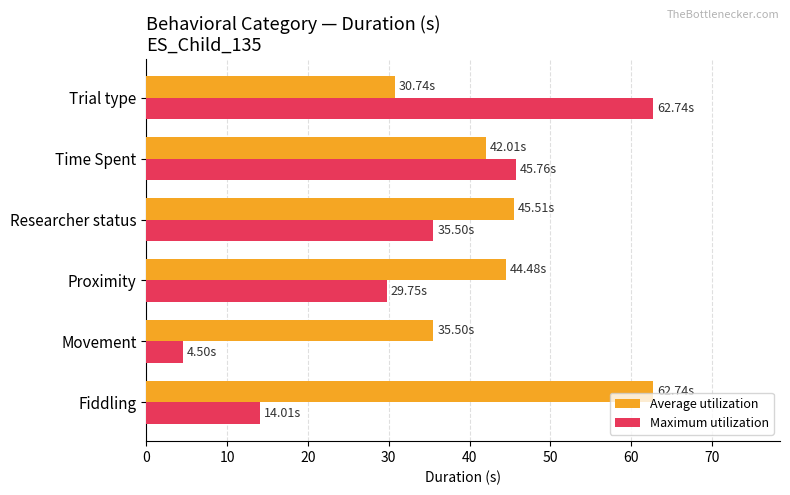

Which series has the largest range (max minus min)?

Maximum utilization